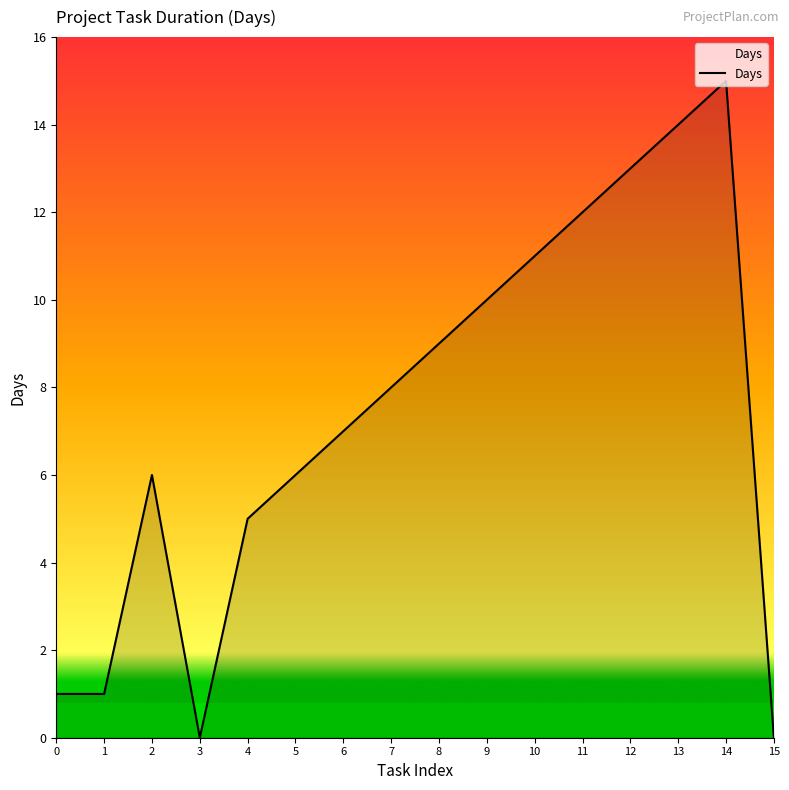

Which category has the highest value across all series?

14